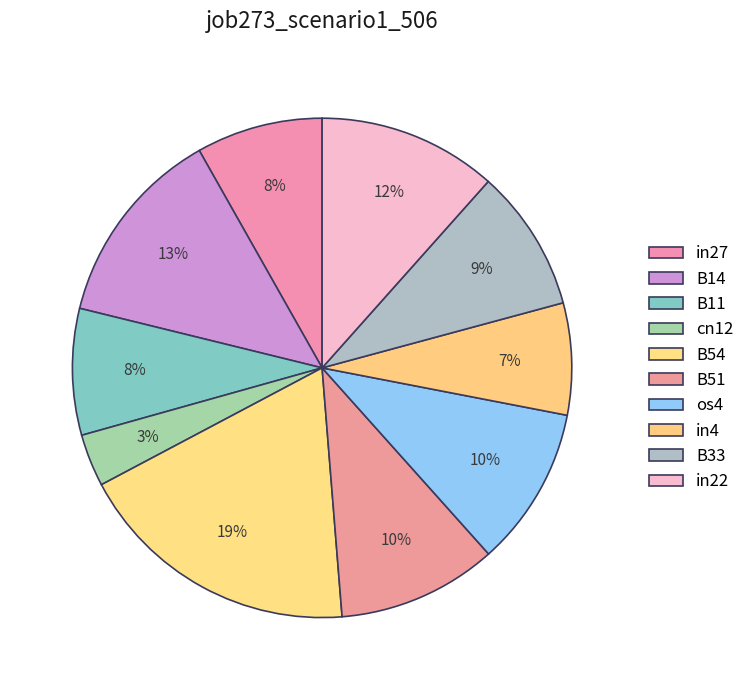

Rank the categories by value from highest to lowest.

B54, B14, in22, B51, os4, B33, in27, B11, in4, cn12